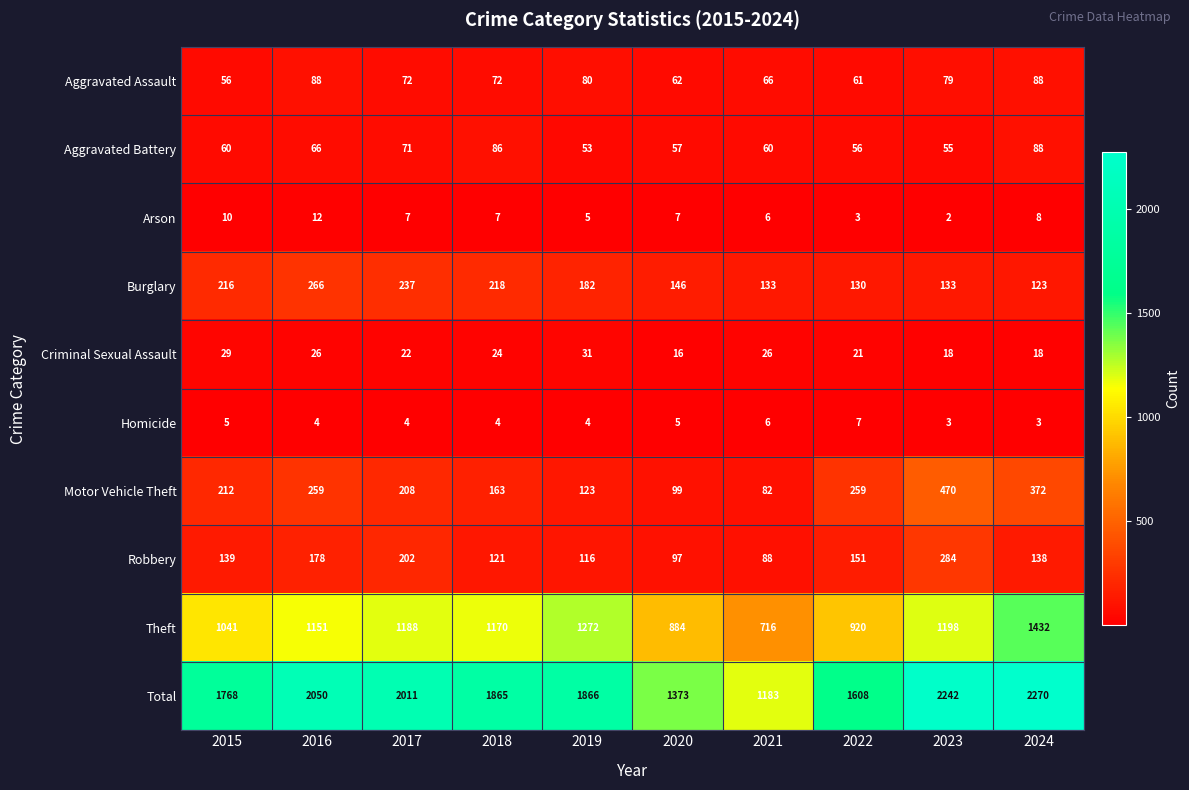

What is the total value across all series at 2017?

4022